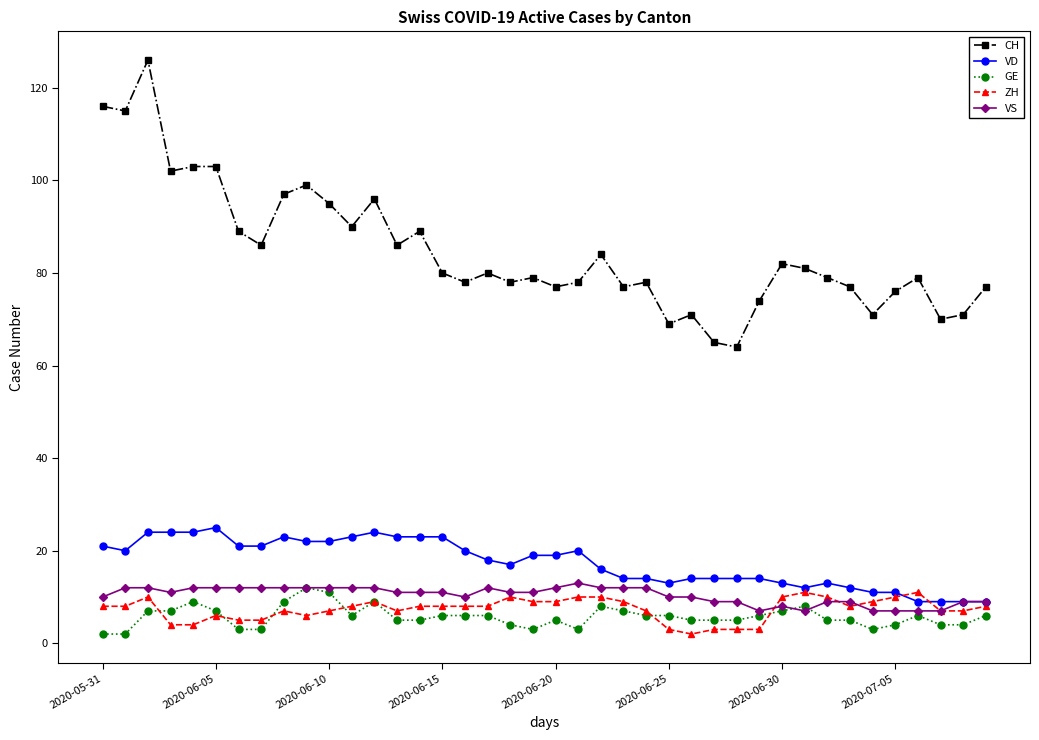

Reading left to right, transcribe all the data shown in this chart.

CH: 116	115	126	102	103	103	89	86	97	99	95	90	96	86	89	80	78	80	78	79	77	78	84	77	78	69	71	65	64	74	82	81	79	77	71	76	79	70	71	77
VD: 21	20	24	24	24	25	21	21	23	22	22	23	24	23	23	23	20	18	17	19	19	20	16	14	14	13	14	14	14	14	13	12	13	12	11	11	9	9	9	9
GE: 2	2	7	7	9	7	3	3	9	12	11	6	9	5	5	6	6	6	4	3	5	3	8	7	6	6	5	5	5	6	7	8	5	5	3	4	6	4	4	6
ZH: 8	8	10	4	4	6	5	5	7	6	7	8	9	7	8	8	8	8	10	9	9	10	10	9	7	3	2	3	3	3	10	11	10	8	9	10	11	7	7	8
VS: 10	12	12	11	12	12	12	12	12	12	12	12	12	11	11	11	10	12	11	11	12	13	12	12	12	10	10	9	9	7	8	7	9	9	7	7	7	7	9	9